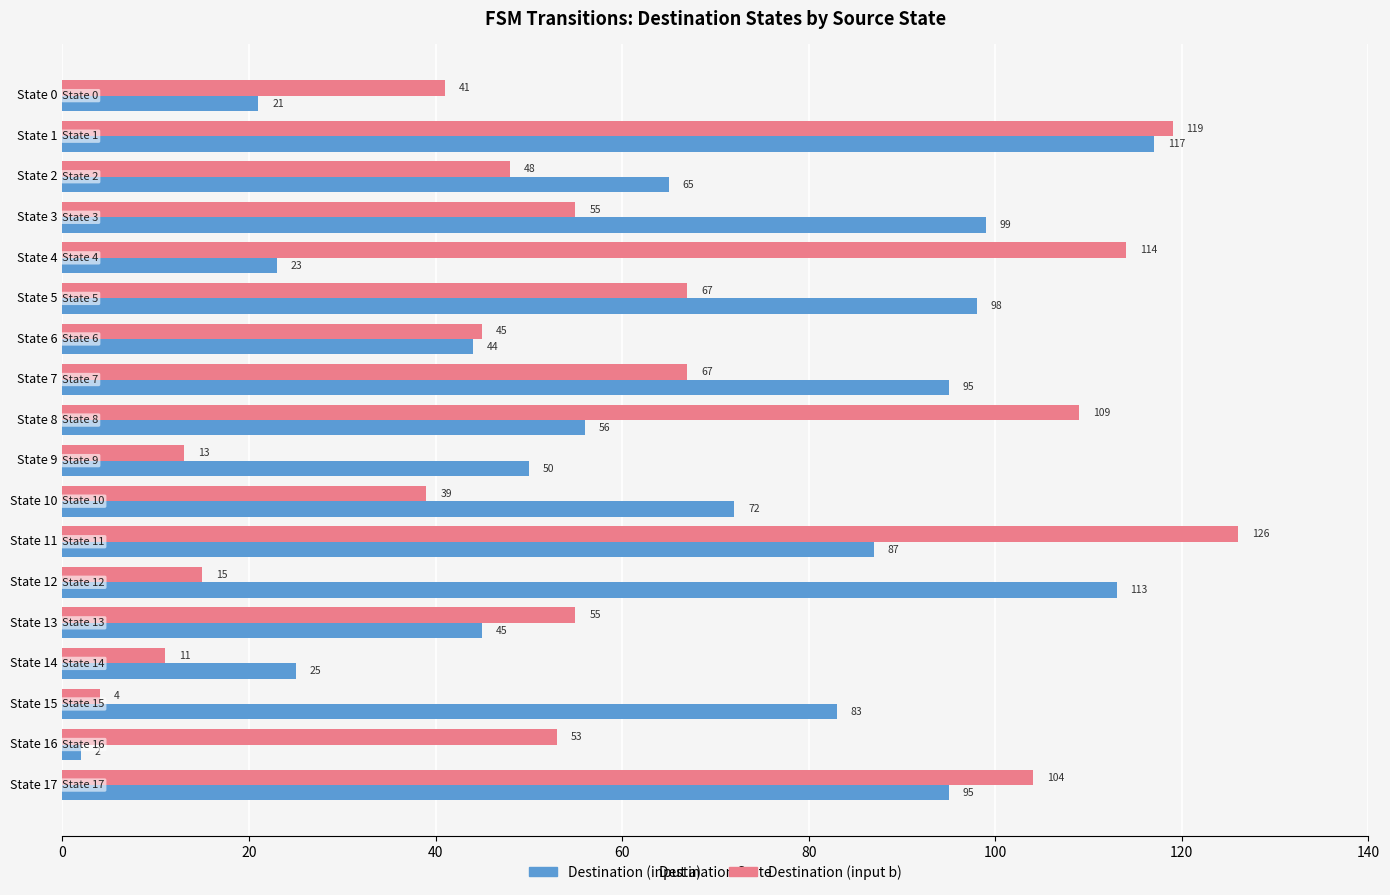

What is the average value of the Destination (input a) series?

66